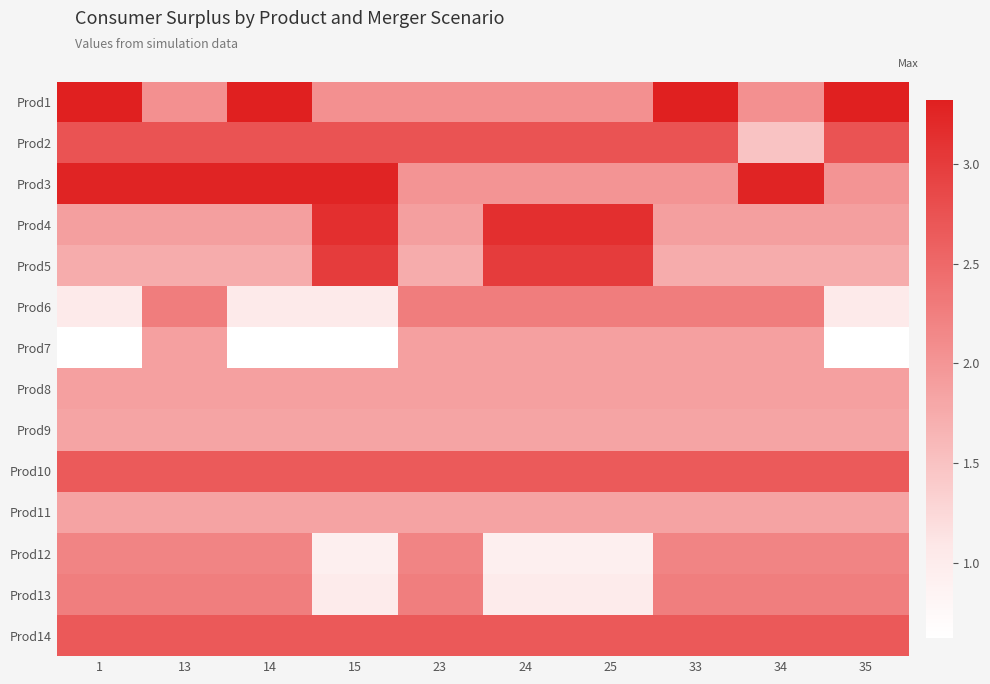

Reading left to right, extract all data points from this chart.

Prod1: 1=3.3	13=2.1	14=3.3	15=2.1	23=2.1	24=2.1	25=2.1	33=3.3	34=2.1	35=3.3
Prod2: 1=2.7	13=2.7	14=2.7	15=2.7	23=2.7	24=2.7	25=2.7	33=2.7	34=1.5	35=2.7
Prod3: 1=3.3	13=3.3	14=3.3	15=3.3	23=2.0	24=2.0	25=2.0	33=2.0	34=3.3	35=2.0
Prod4: 1=1.9	13=1.9	14=1.9	15=3.1	23=1.9	24=3.1	25=3.1	33=1.9	34=1.9	35=1.9
Prod5: 1=1.7	13=1.7	14=1.7	15=3.0	23=1.7	24=3.0	25=3.0	33=1.7	34=1.7	35=1.7
Prod6: 1=1.0	13=2.3	14=1.0	15=1.0	23=2.3	24=2.3	25=2.3	33=2.3	34=2.3	35=1.0
Prod7: 1=0.6	13=1.9	14=0.6	15=0.6	23=1.9	24=1.9	25=1.9	33=1.9	34=1.9	35=0.6
Prod8: 1=1.9	13=1.9	14=1.9	15=1.9	23=1.9	24=1.9	25=1.9	33=1.9	34=1.9	35=1.9
Prod9: 1=1.8	13=1.8	14=1.8	15=1.8	23=1.8	24=1.8	25=1.8	33=1.8	34=1.8	35=1.8
Prod10: 1=2.7	13=2.7	14=2.7	15=2.7	23=2.7	24=2.7	25=2.7	33=2.7	34=2.7	35=2.7
Prod11: 1=1.8	13=1.8	14=1.8	15=1.8	23=1.8	24=1.8	25=1.8	33=1.8	34=1.8	35=1.8
Prod12: 1=2.2	13=2.2	14=2.2	15=0.9	23=2.2	24=0.9	25=0.9	33=2.2	34=2.2	35=2.2
Prod13: 1=2.3	13=2.3	14=2.3	15=1.0	23=2.3	24=1.0	25=1.0	33=2.3	34=2.3	35=2.3
Prod14: 1=2.7	13=2.7	14=2.7	15=2.7	23=2.7	24=2.7	25=2.7	33=2.7	34=2.7	35=2.7